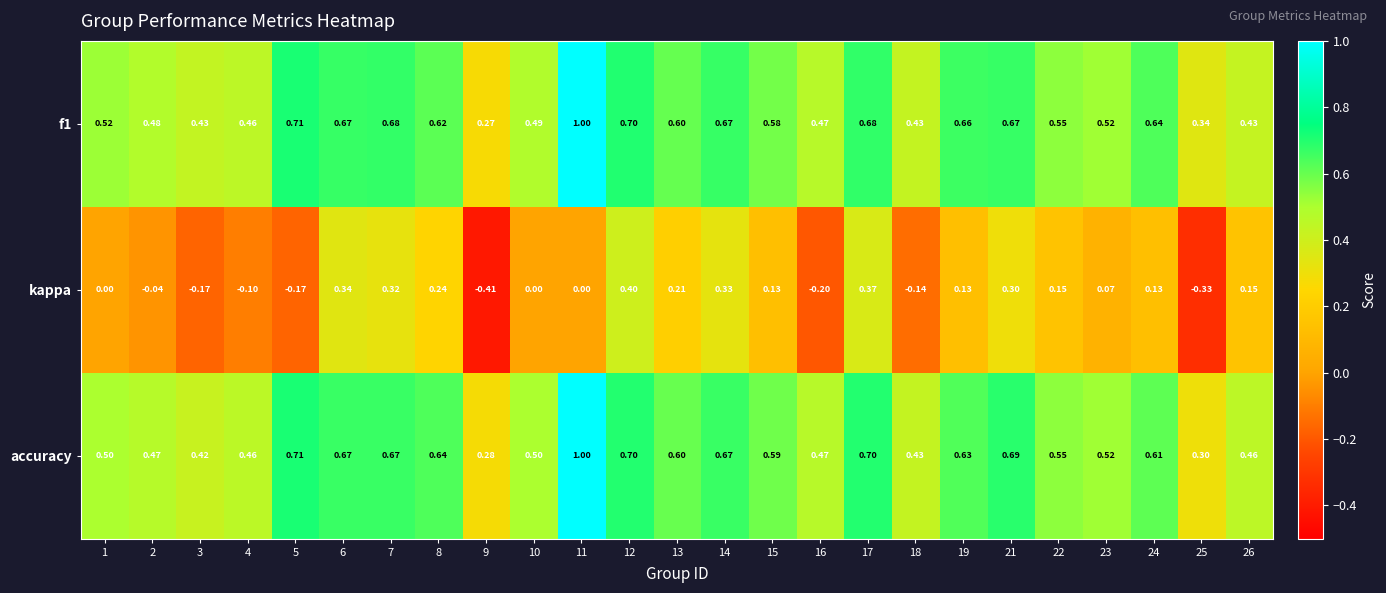

Which series has the widest spread of values?

kappa